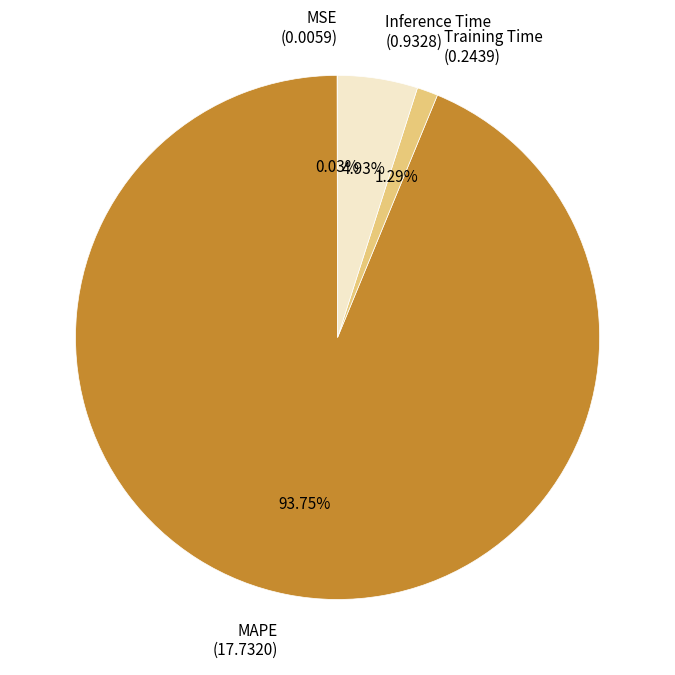

What is the largest slice in the pie chart?

MAPE